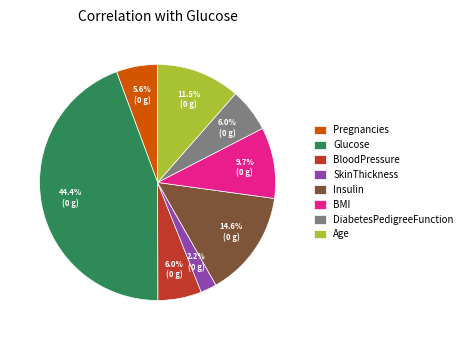

What percentage is NOT represented by Pregnancies?

94.4%